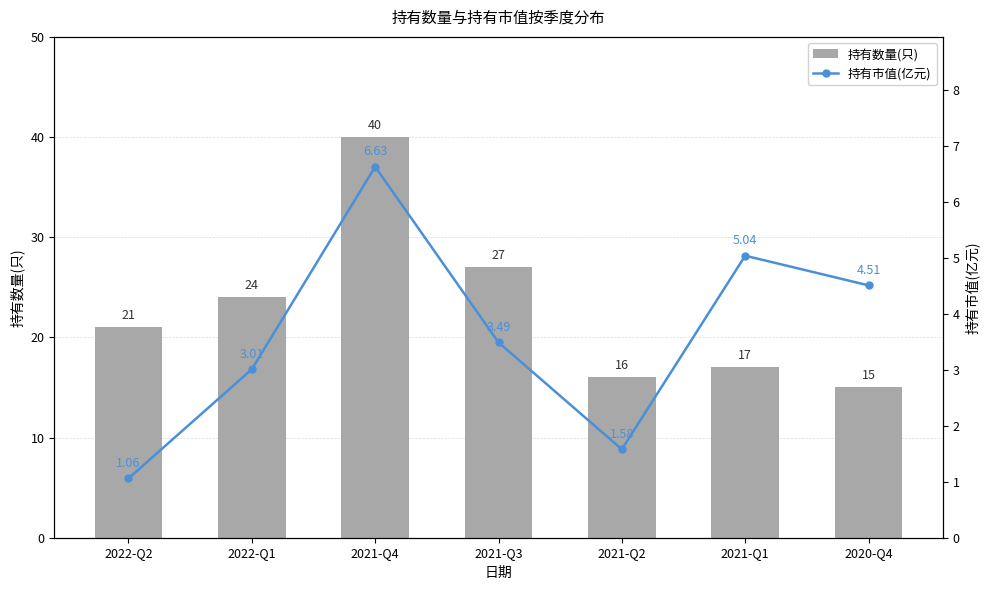

What are all the series names shown in the legend?

持有数量(只), 持有市值(亿元)